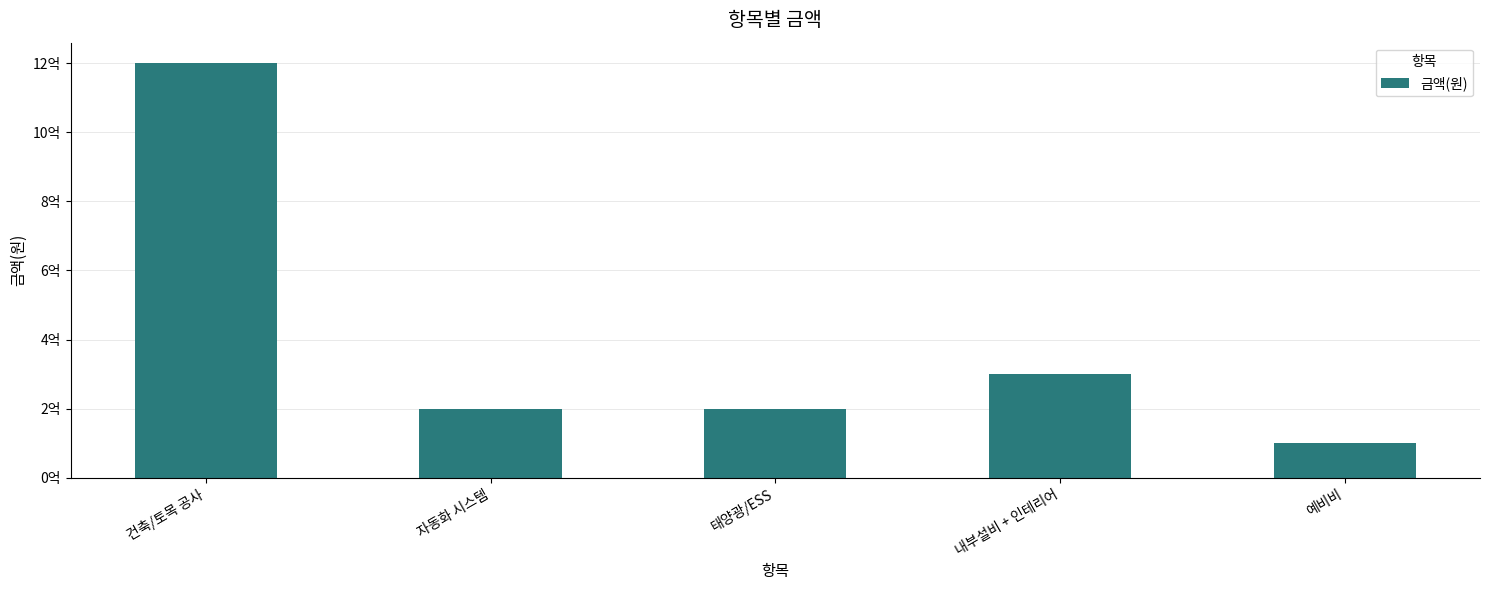

How many data points are less than 200000000?

1